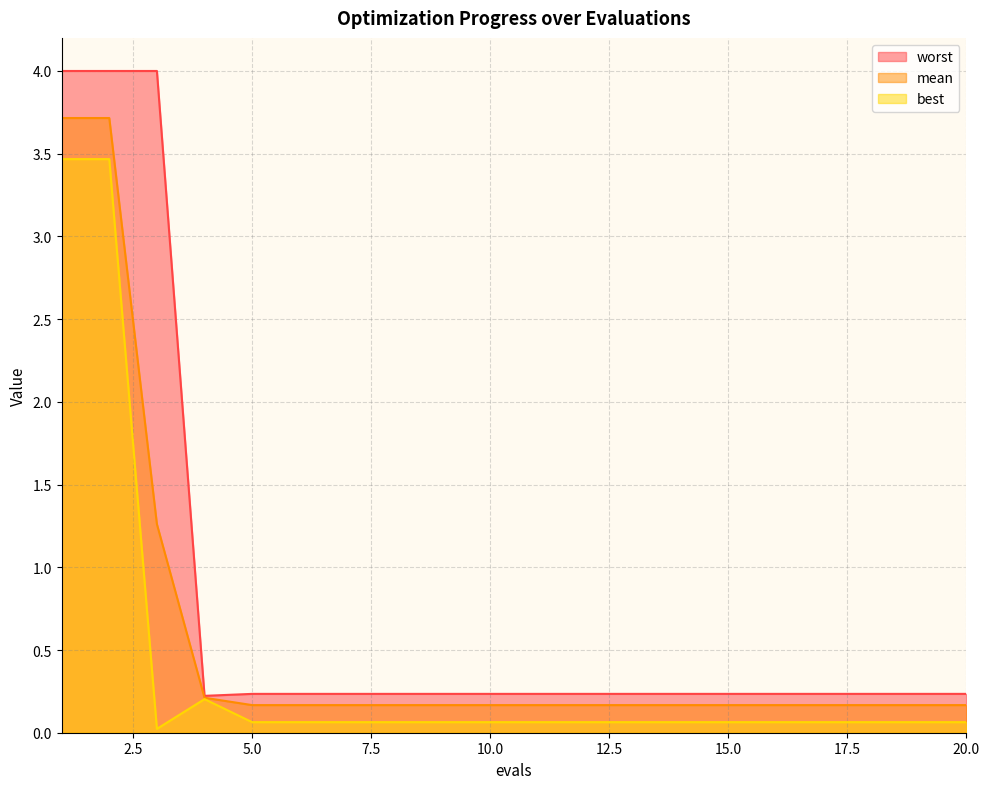

What is the difference between the highest and lowest values at 14?

0.2